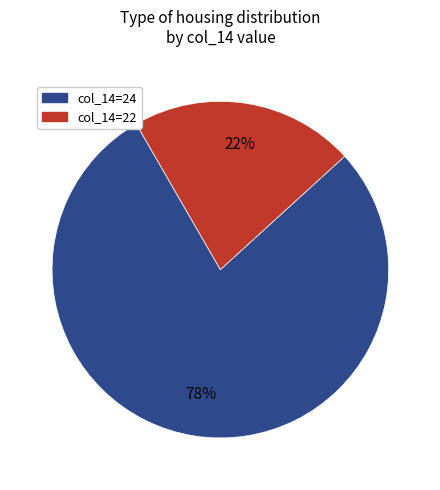

Combined, do col_14=24 and col_14=22 account for over 50%?

Yes